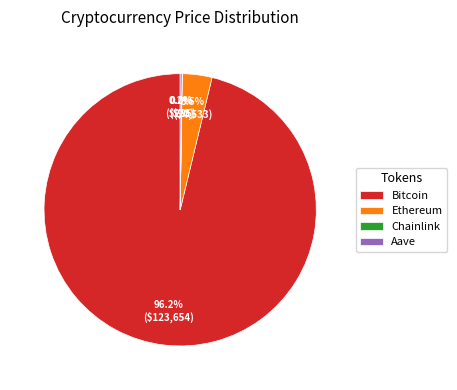

Does any single category account for the majority?

Yes